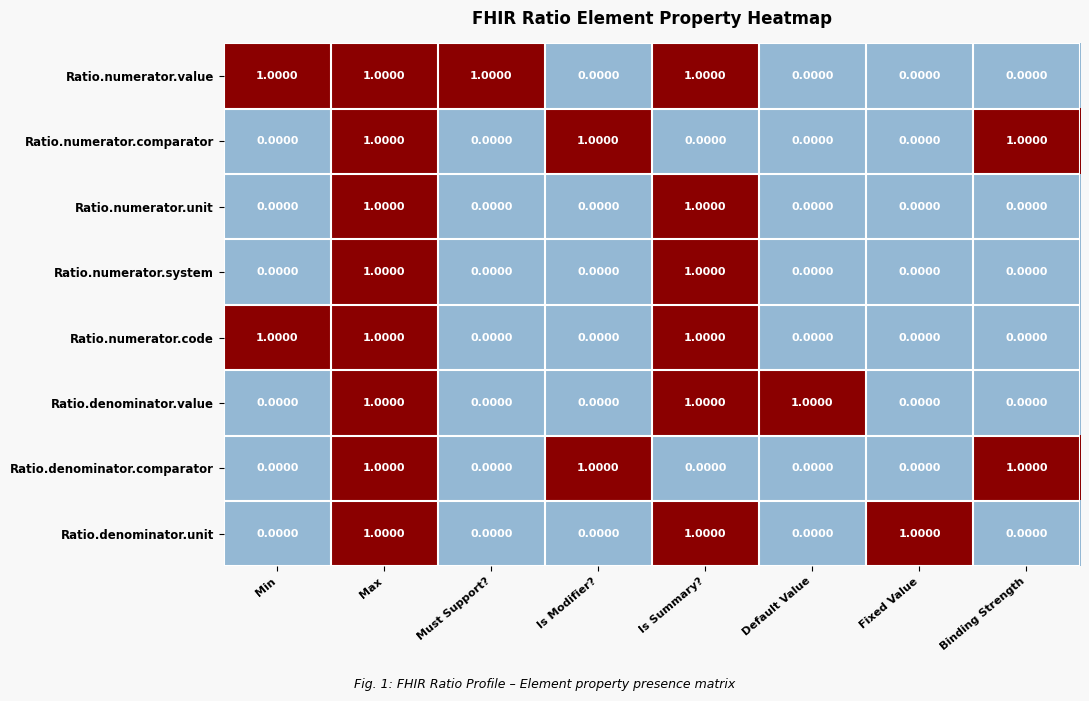

Which series has the largest total across all categories?

Ratio.numerator.value